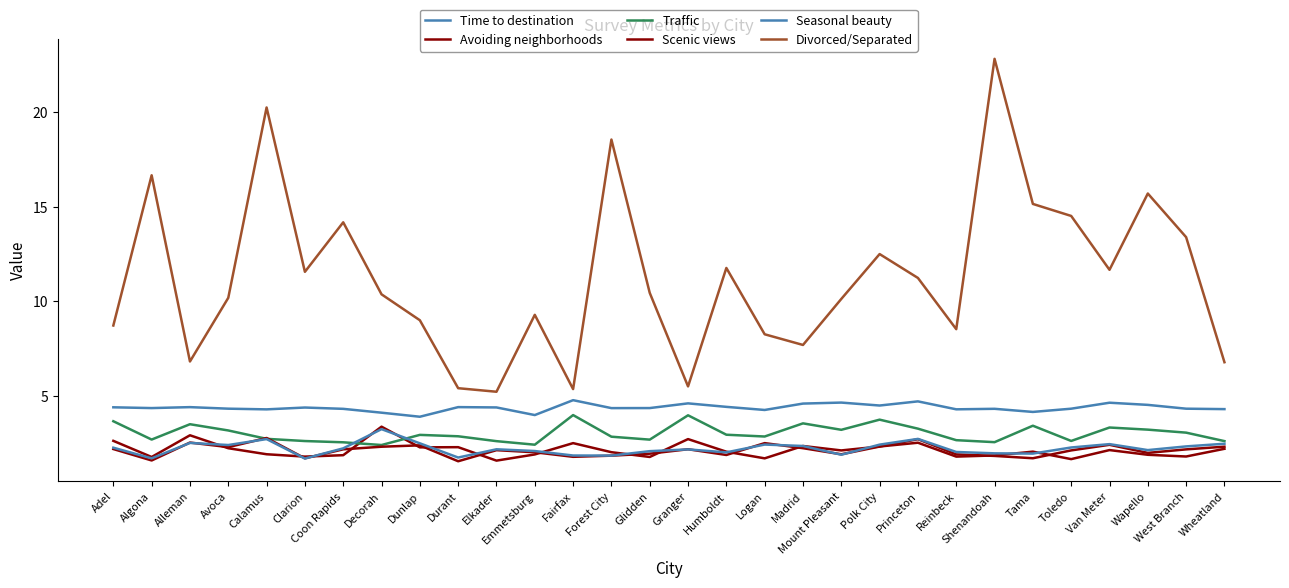

Is the value of Time to destination at Madrid greater than the value of Seasonal beauty at Decorah?

Yes